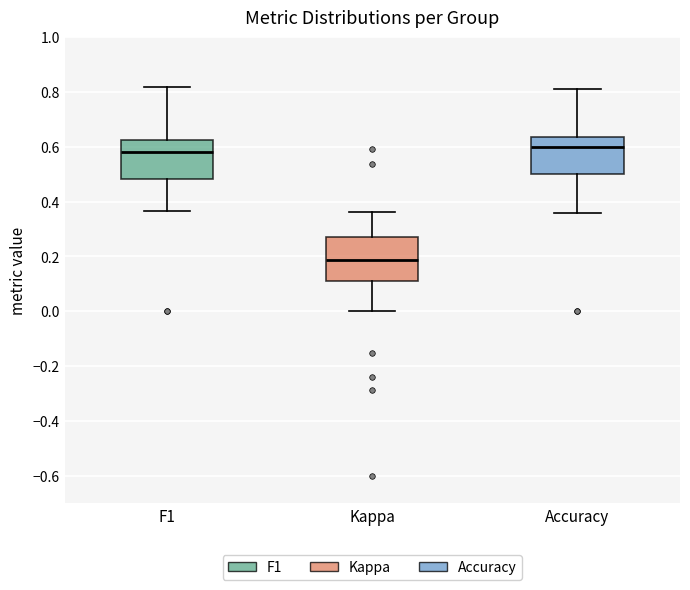

Reading left to right, transcribe this box plot: for each box, give where its median line is, the range the box spans, and where its two whiskers end, as read against the y-axis. The values are not printed on the chart, so give them approximately, as read against the axis.

F1: median 0.58, box 0.48 to 0.62, whiskers 0.36 to 0.82
Kappa: median 0.18, box 0.12 to 0.28, whiskers 0.00 to 0.36
Accuracy: median 0.60, box 0.50 to 0.64, whiskers 0.36 to 0.82